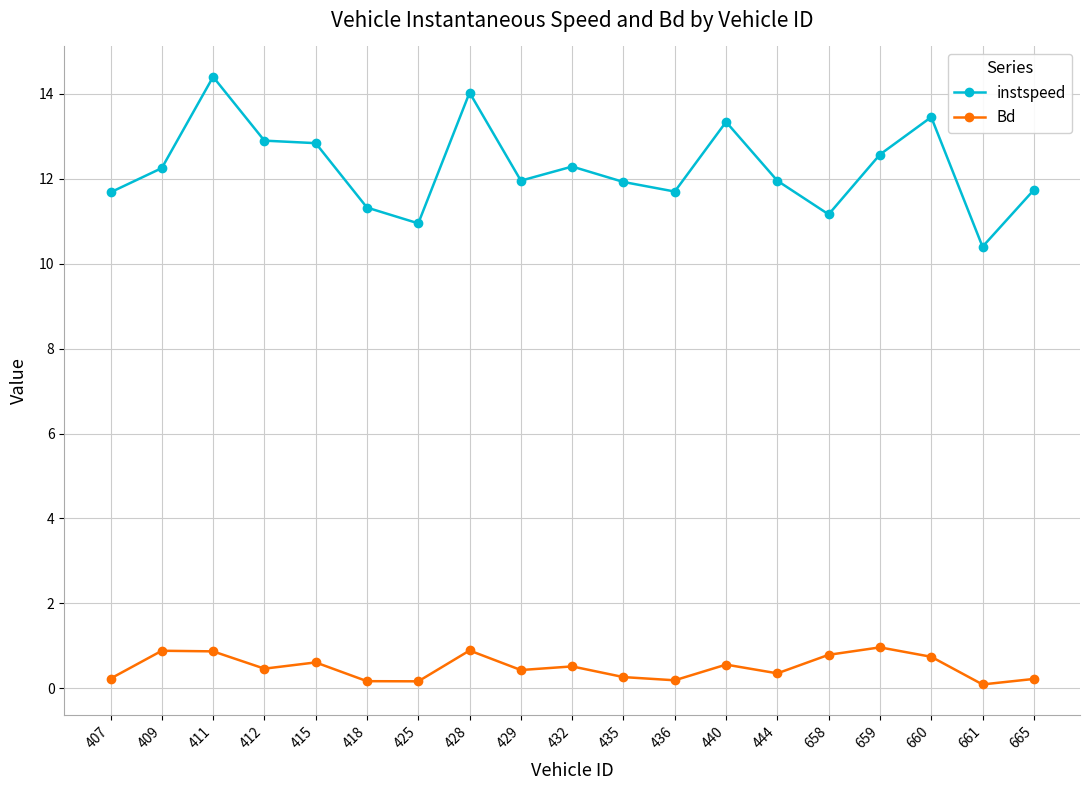

Rank the series at 432 from lowest to highest value.

Bd, instspeed